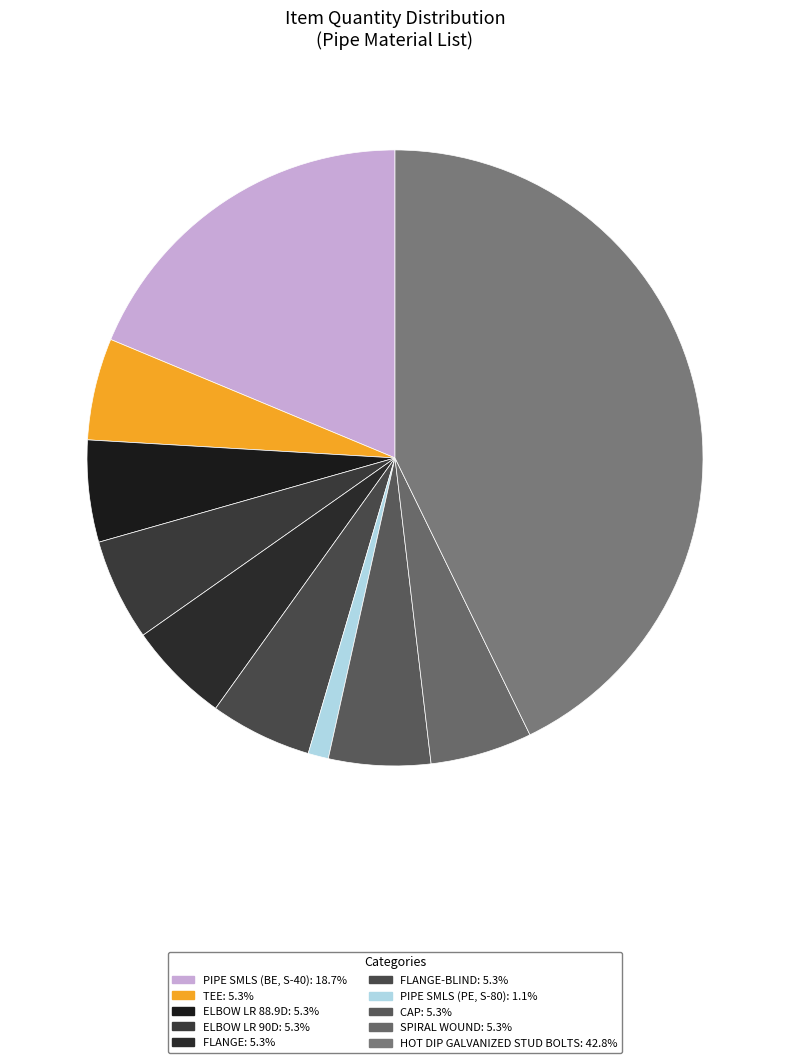

How many segments does this pie chart have?

10